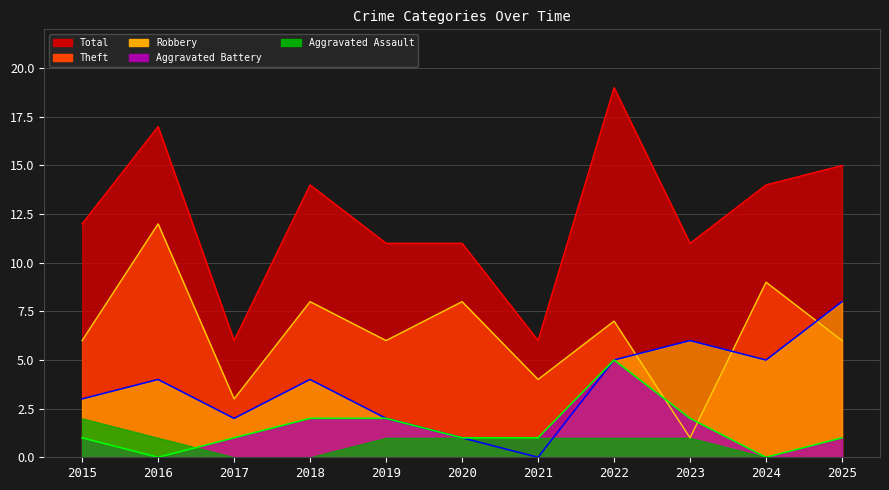

How many data points in Agg. Battery line are less than 1?

2